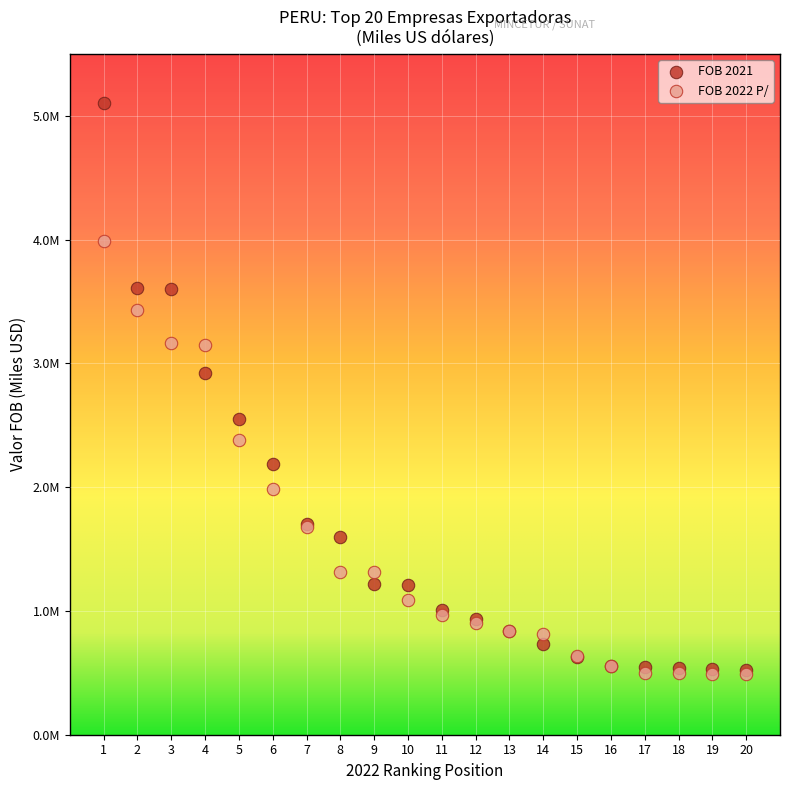

Which series reaches the maximum Y coordinate?

FOB 2021